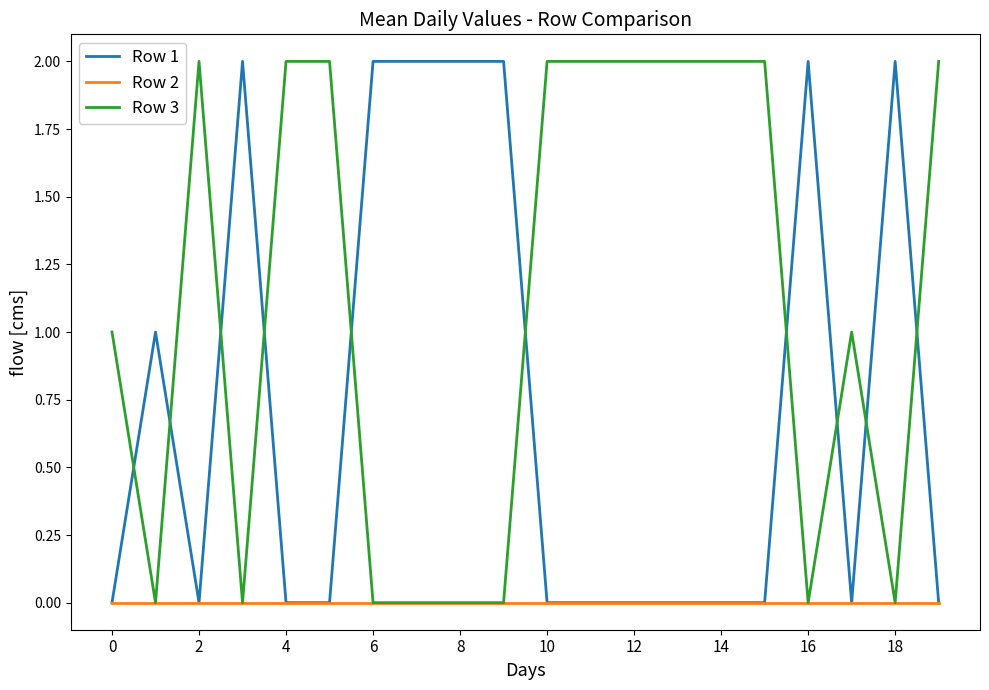

How many lines are shown in the chart?

3